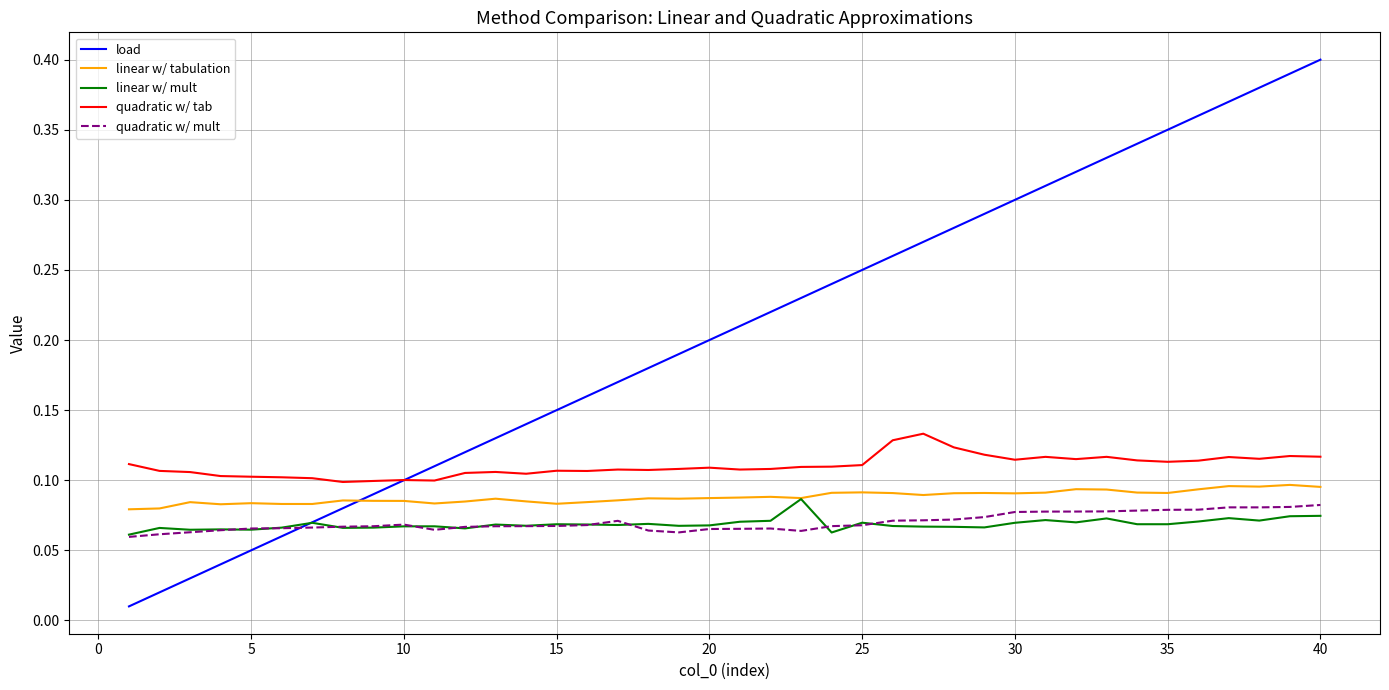

Which series has the largest range (max minus min)?

load